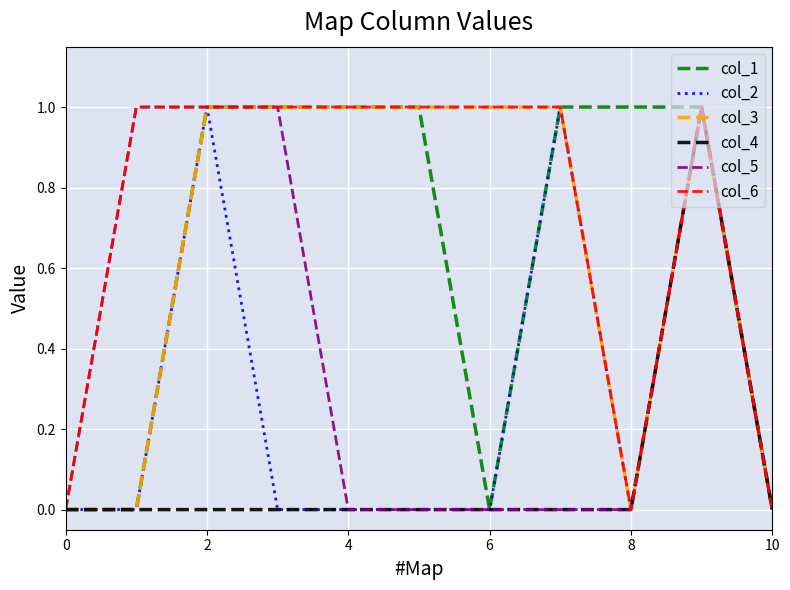

Which series has the largest total across all categories?

col_6